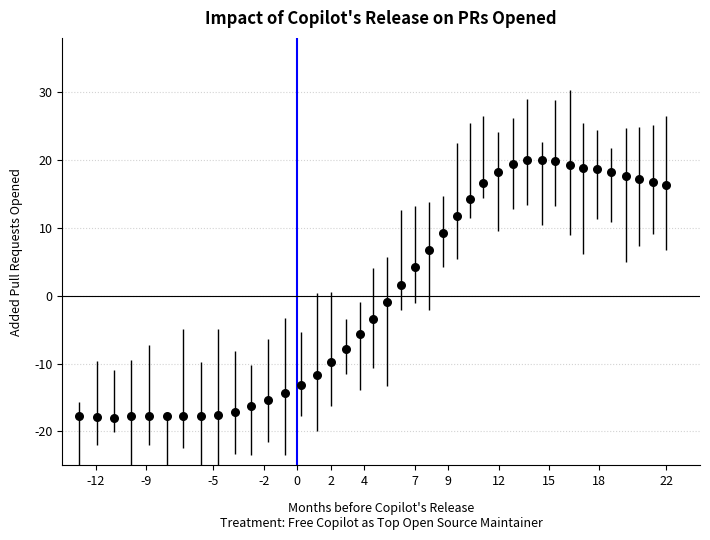

What Y value in the scatter plot is closest to 1?

1.7